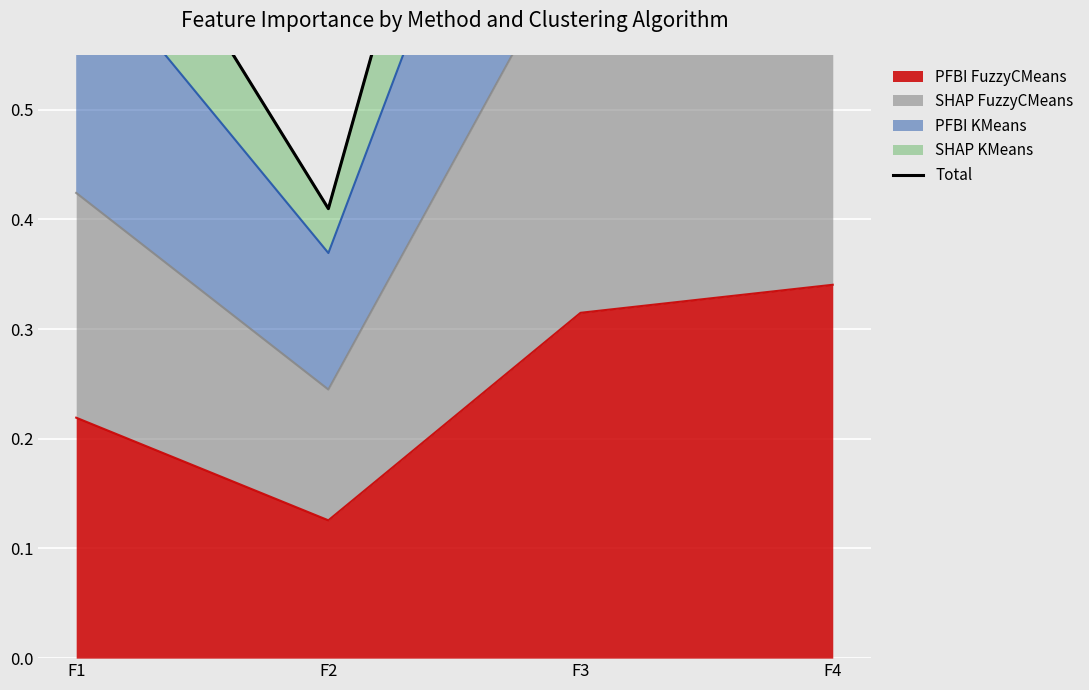

Rank the categories by value from lowest to highest.

F2, F1, F3, F4